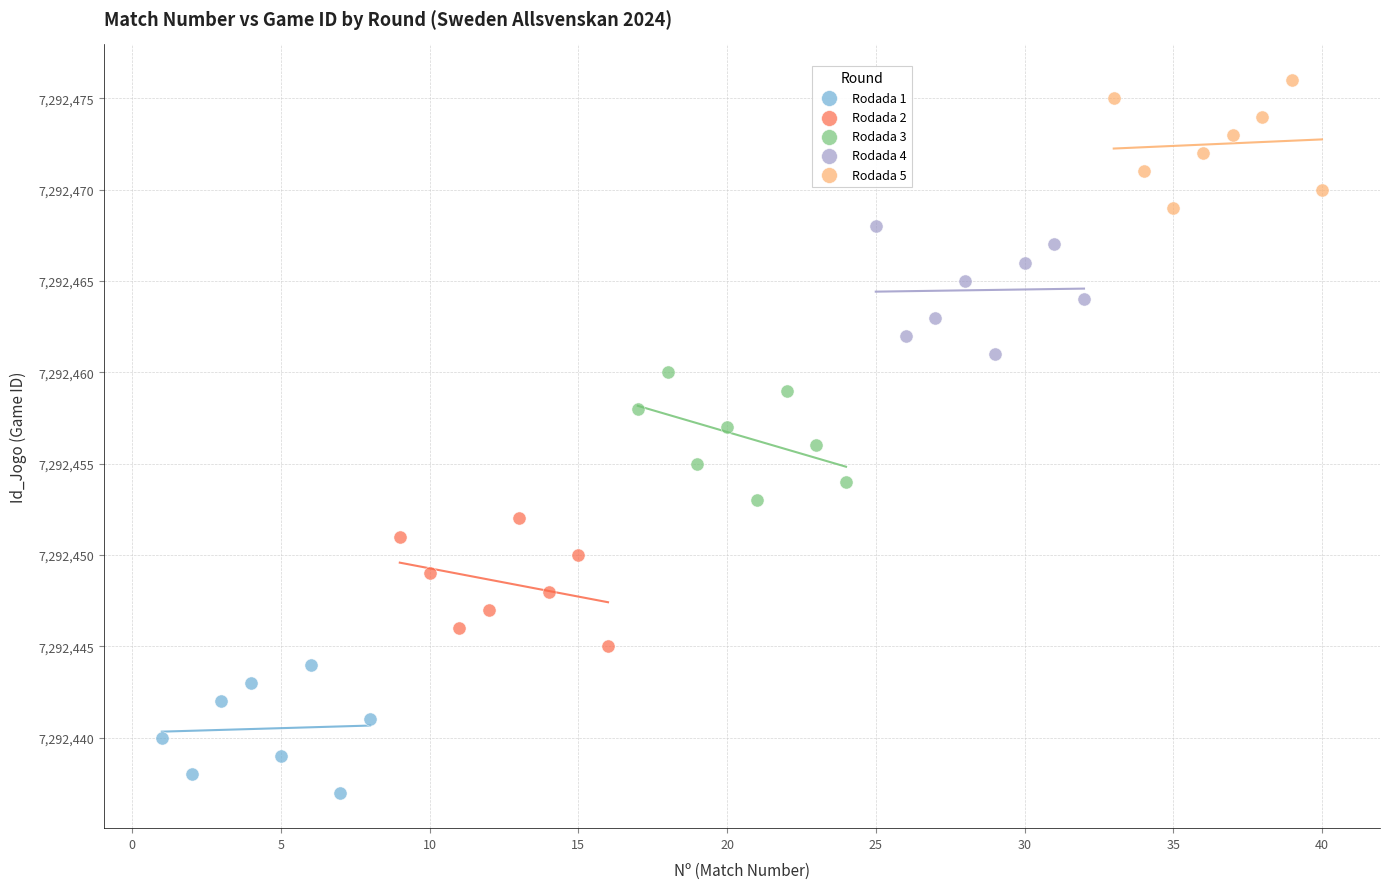

Which series reaches the maximum Y coordinate?

Rodada 5